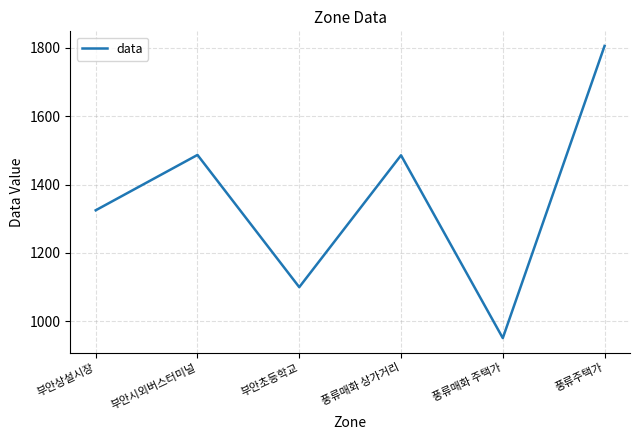

Which category has the highest value across all series?

풍류주택가